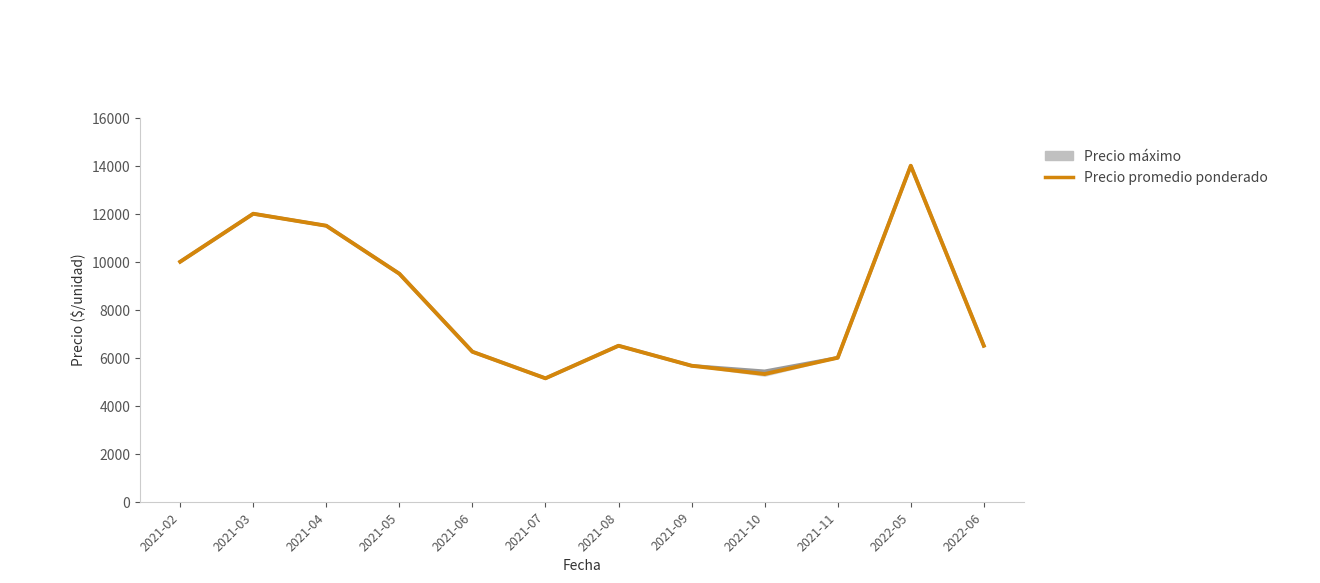

List the labels in order of Precio máximo (línea) value, largest first.

2022-05, 2021-03, 2021-04, 2021-02, 2021-05, 2021-08, 2022-06, 2021-06, 2021-11, 2021-09, 2021-10, 2021-07